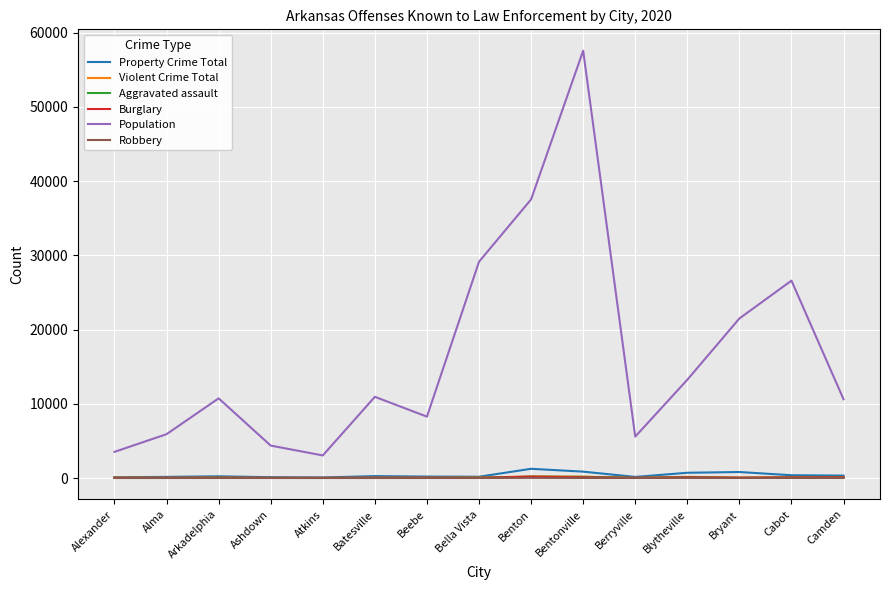

How many lines are shown in the chart?

6